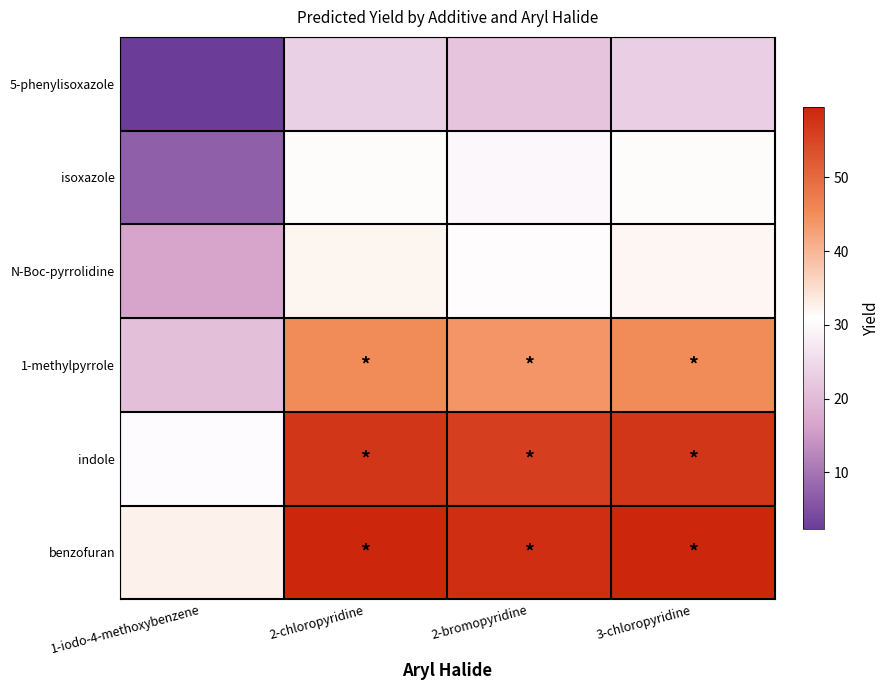

Rank the series at 3-chloropyridine from highest to lowest value.

benzofuran, indole, 1-methylpyrrole, N-Boc-pyrrolidine, isoxazole, 5-phenylisoxazole